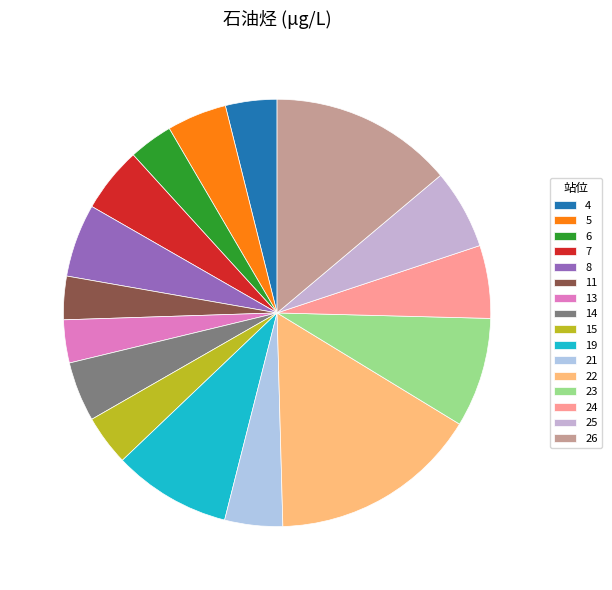

Rank the categories by value from lowest to highest.

13, 11, 6, 15, 4, 21, 5, 14, 7, 24, 8, 25, 23, 19, 26, 22